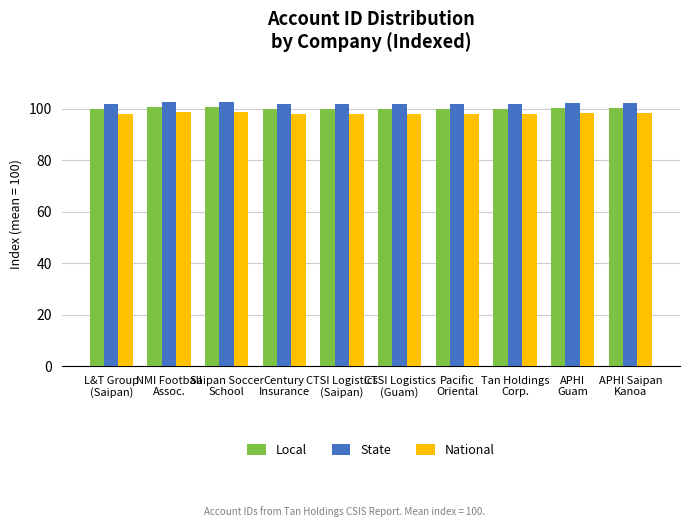

What are all the series names shown in the legend?

Local, State, National